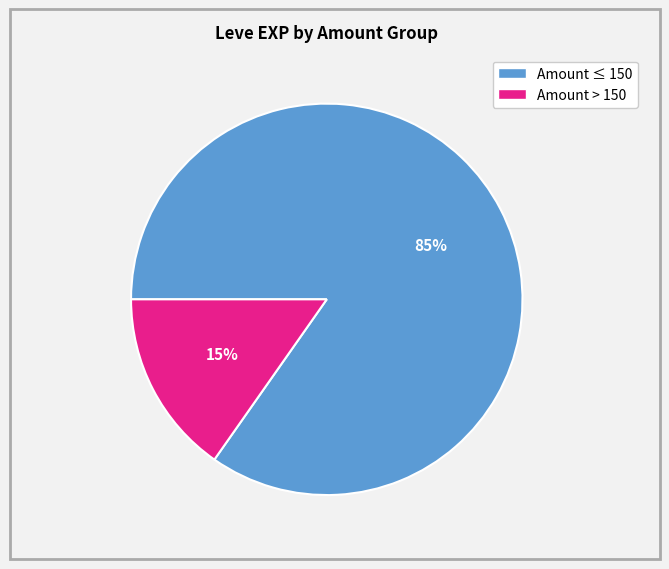

To the nearest percent, what is the average slice percentage?

50%